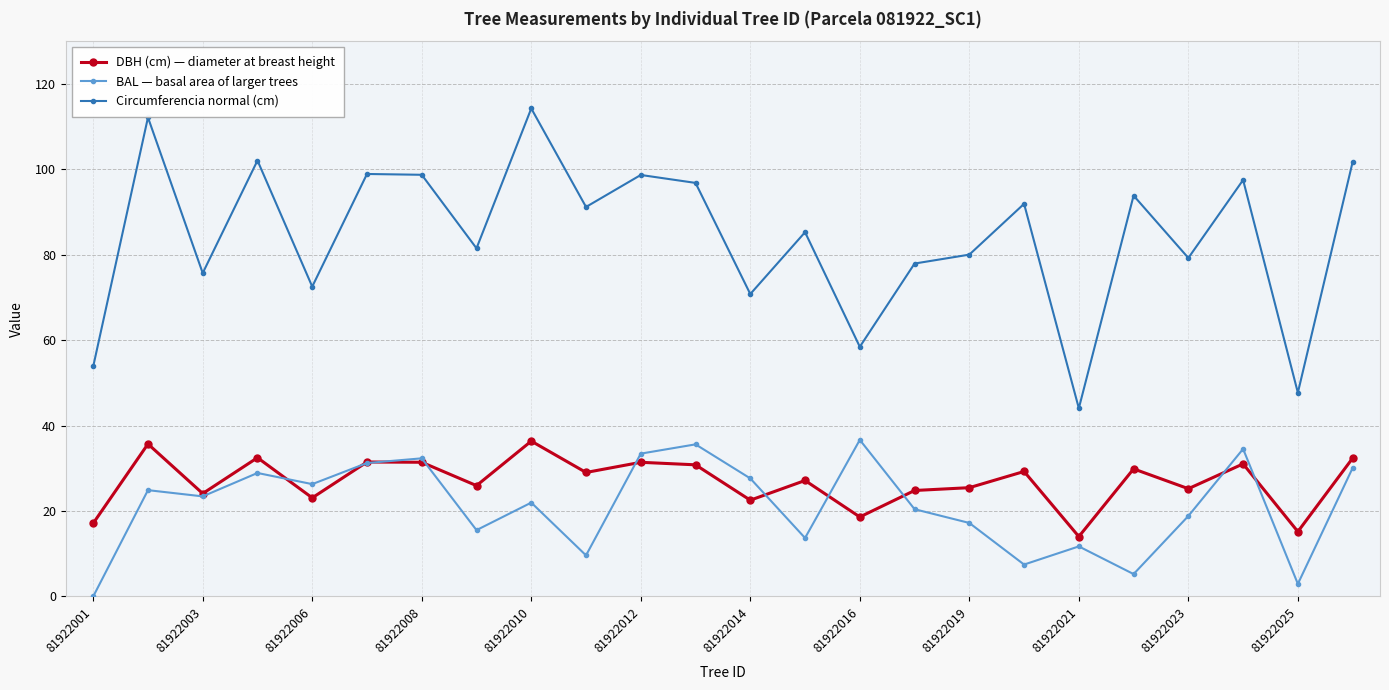

What is the lowest value of the Circumferencia normal (cm) series?

44.1